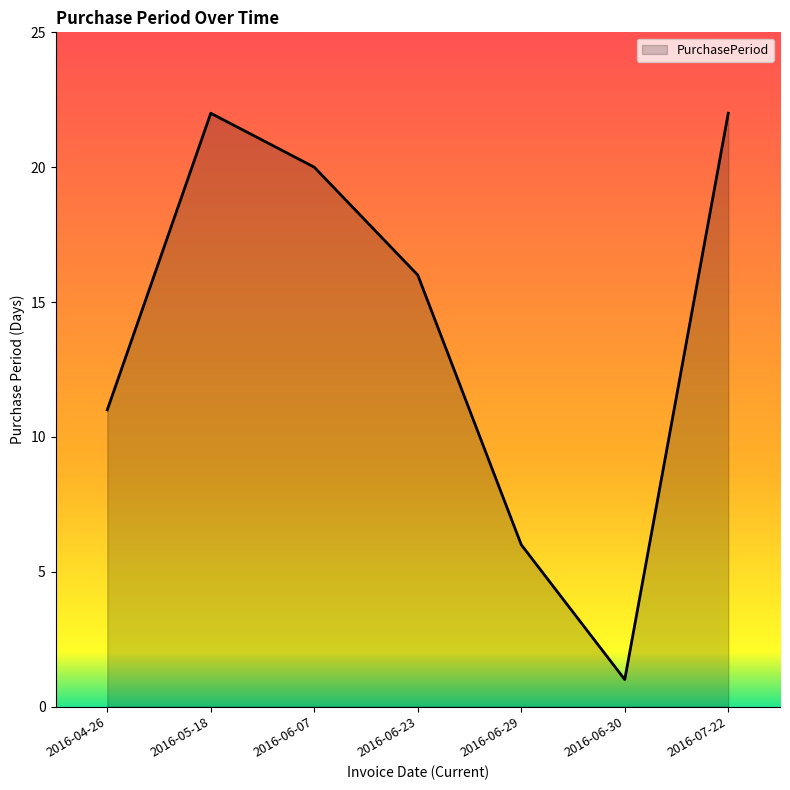

Read the value at 2016-05-18, to the nearest 5.

20